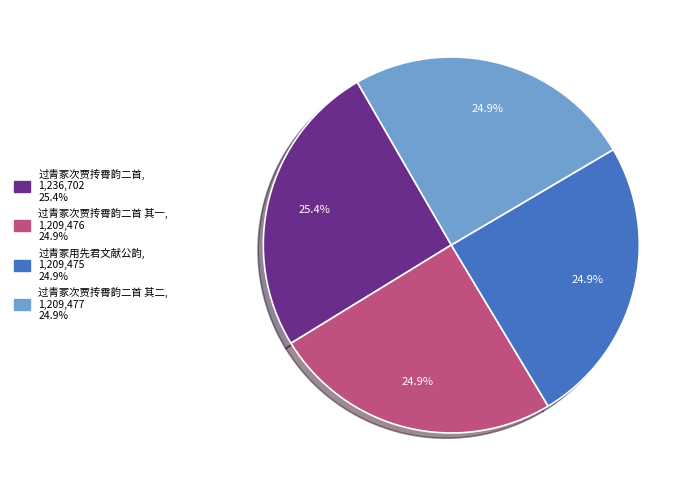

Is there any slice that represents more than half of the pie?

No